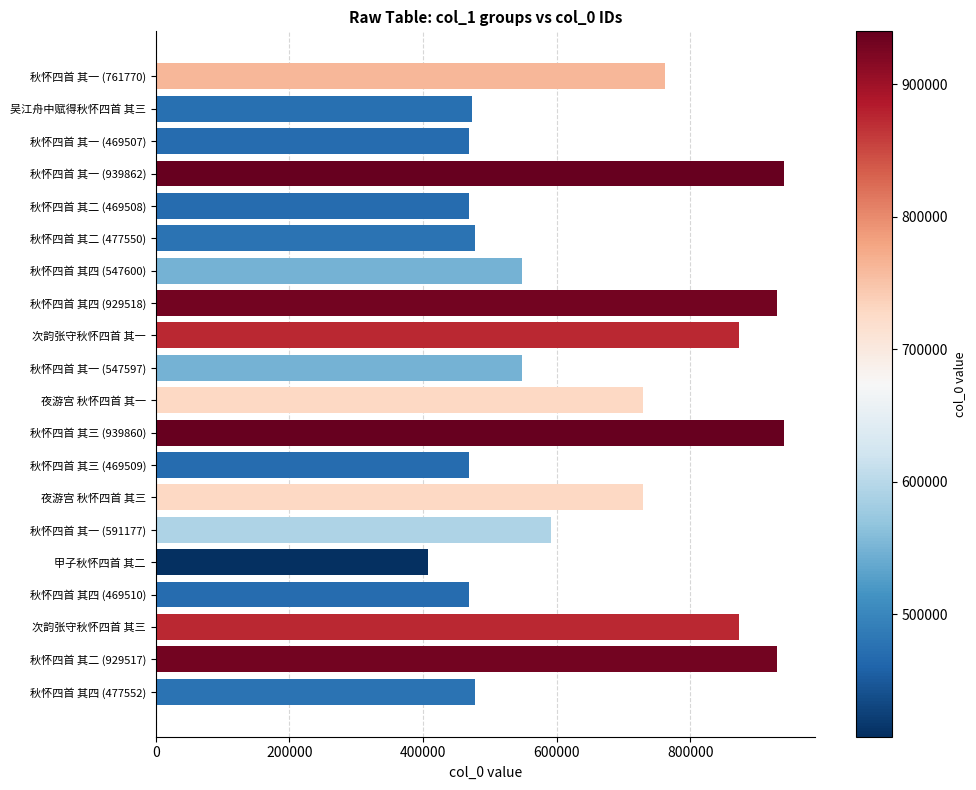

What is the value of the 2nd bar from the top?

472739